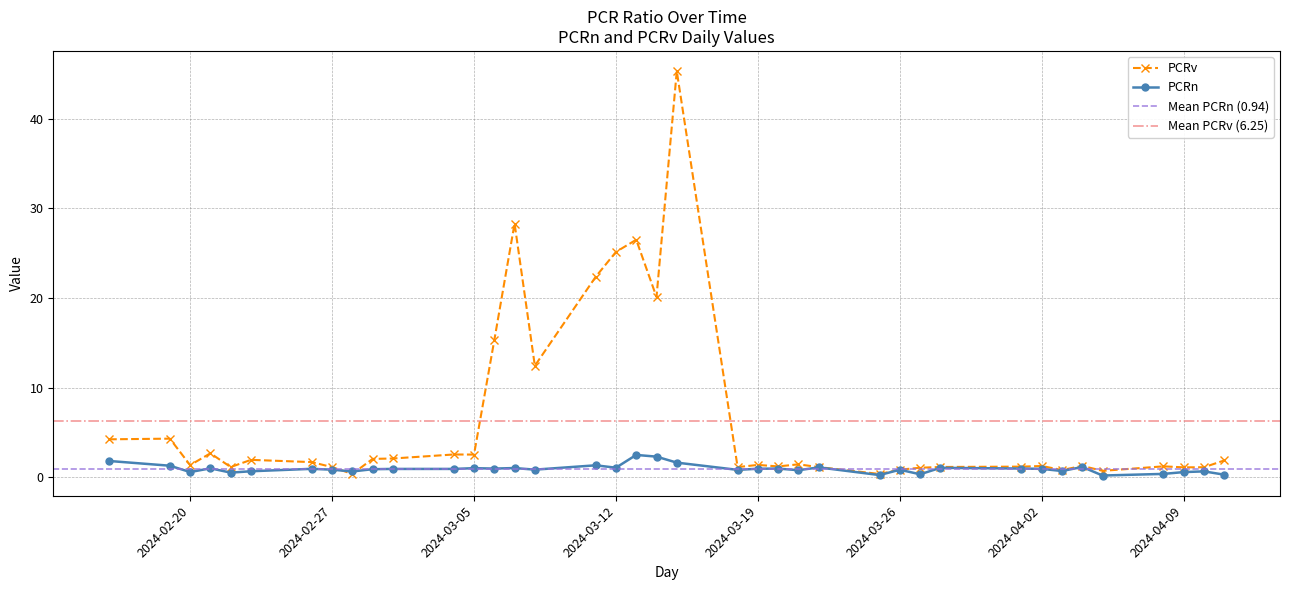

How many interior local valleys does the PCRv series have?

12